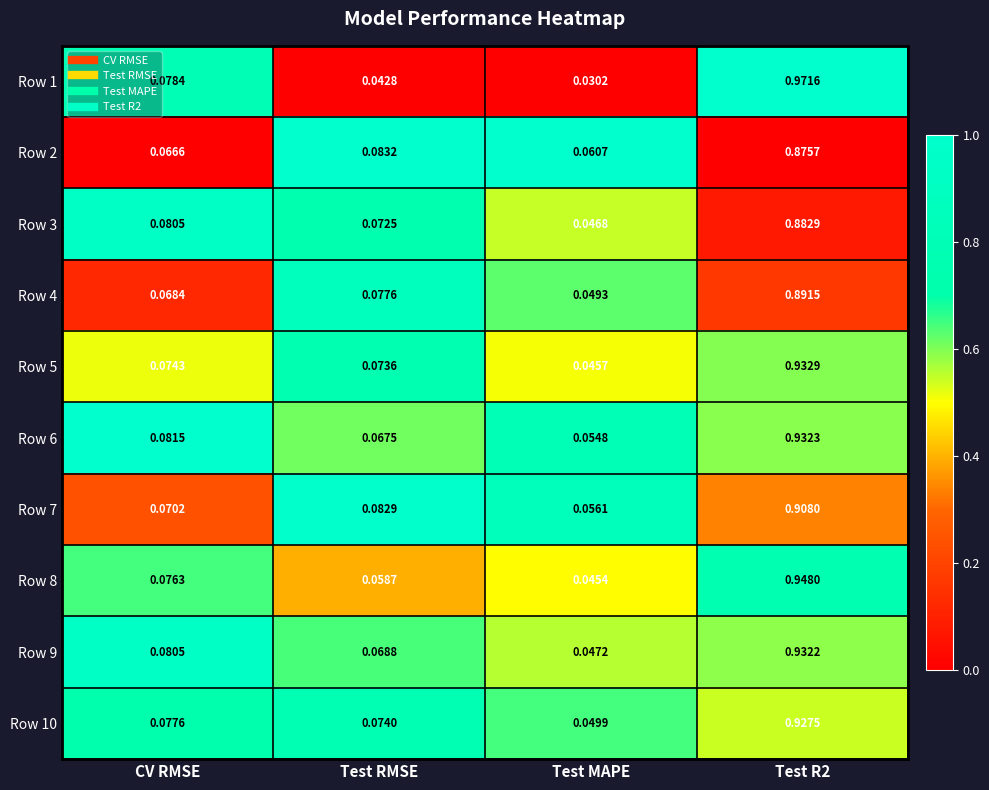

Which series changed the most between CV RMSE and Test RMSE?

Row 1